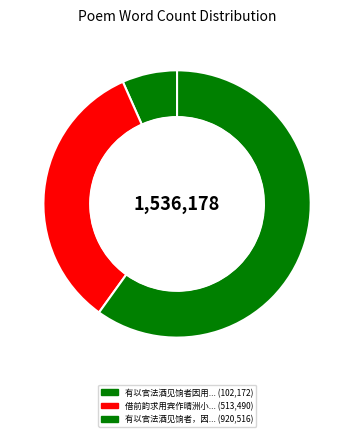

What is the smallest slice in the pie chart?

有以官法酒见饷者因用前韵求述古为移厨饮湖